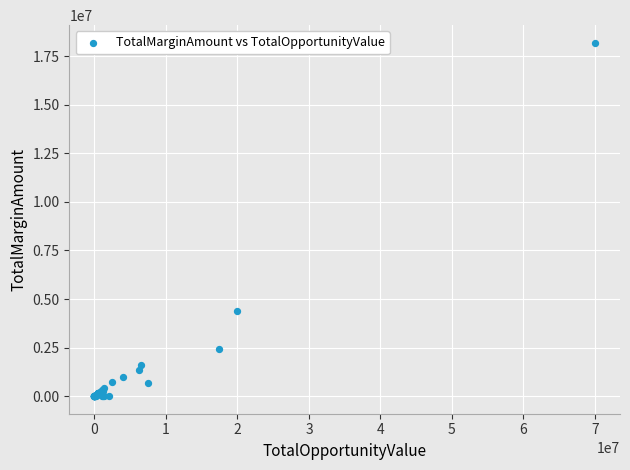

What Y value in the scatter plot is closest to 9100000?

4400000.0